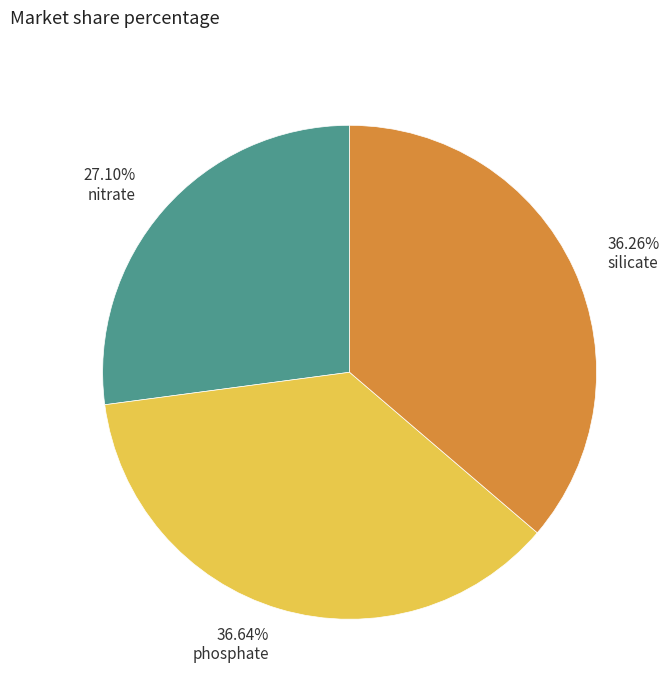

Is there a majority slice in this chart?

No